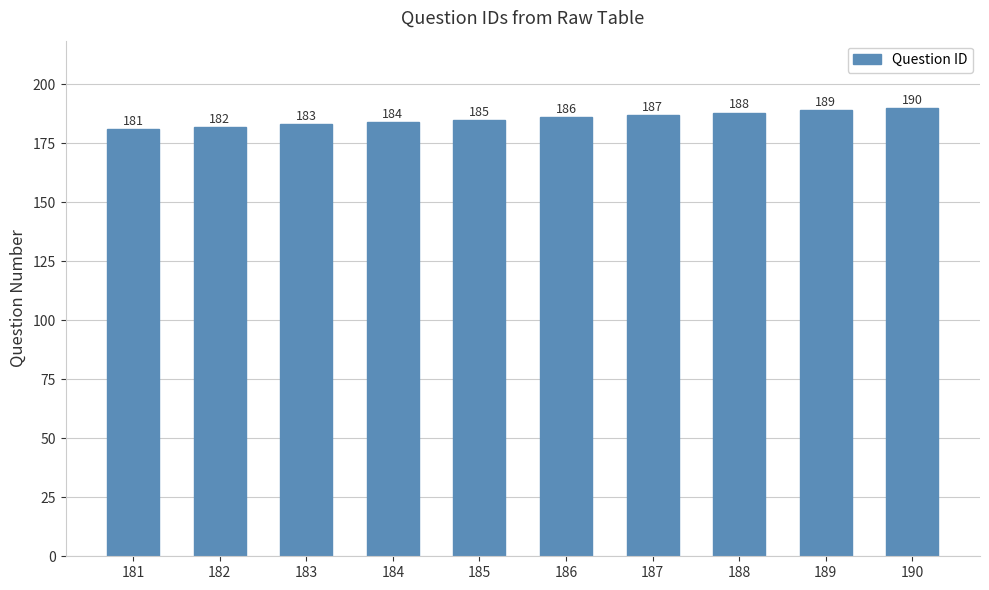

The chart shows a value of 190 at 190. True or false?

True